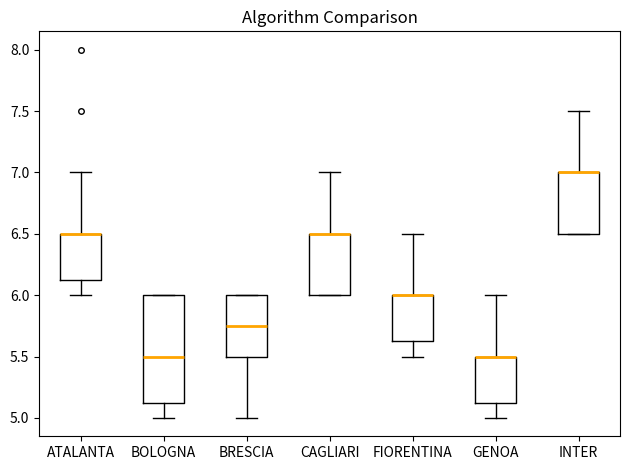

Comparing the boxes themselves (not the whiskers), which one is the tallest?

BOLOGNA